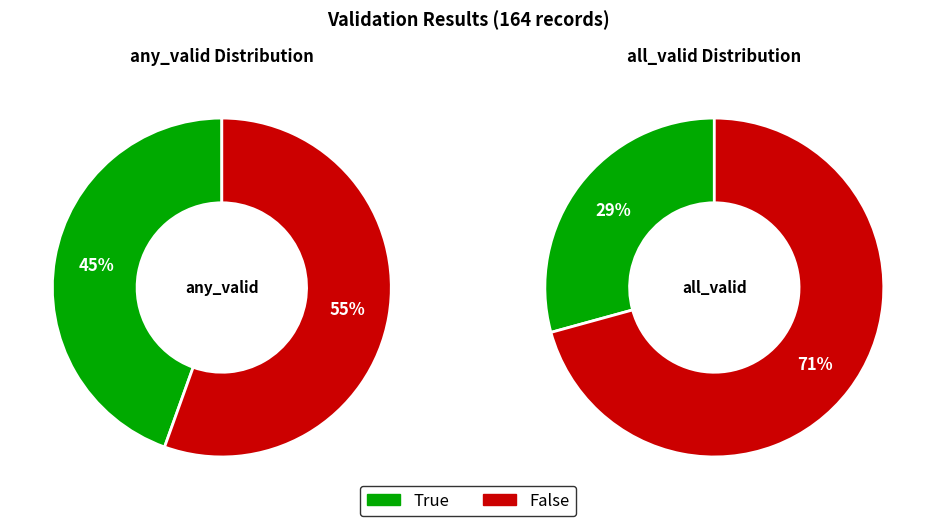

How many segments does this pie chart have?

2